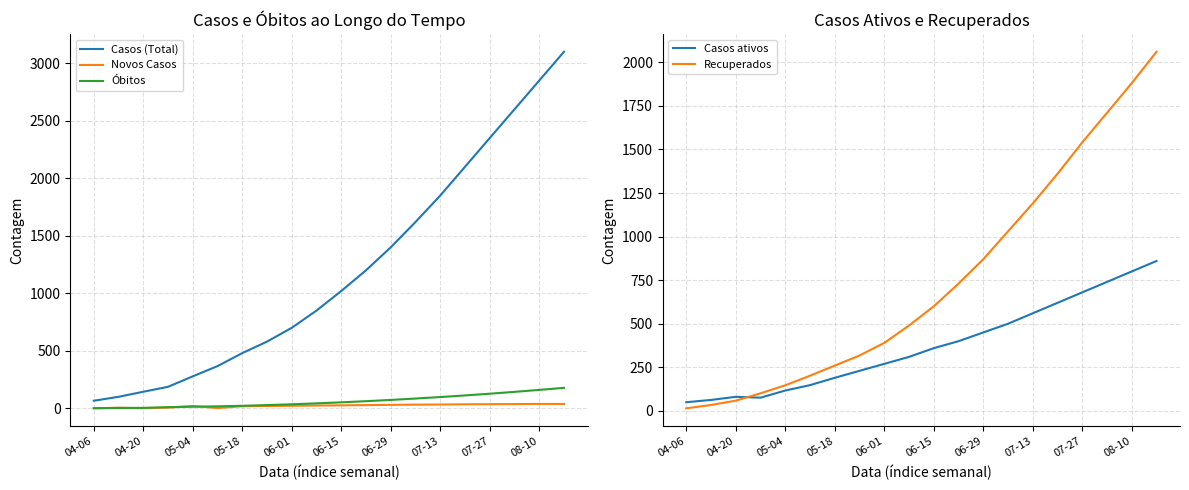

What is the lowest value of the Casos ativos series?

50